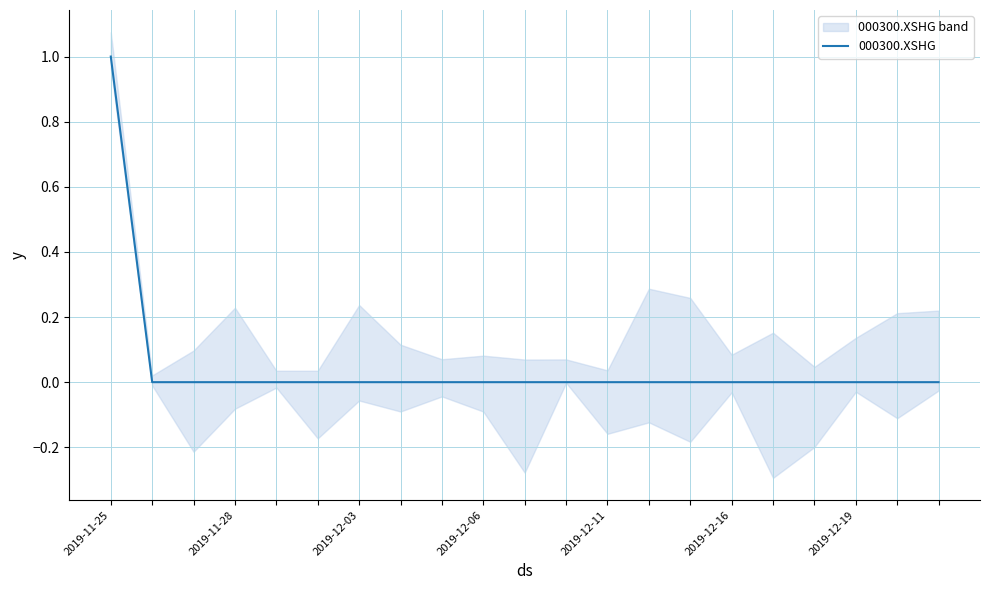

Is this an area chart (filled region under the line)?

No